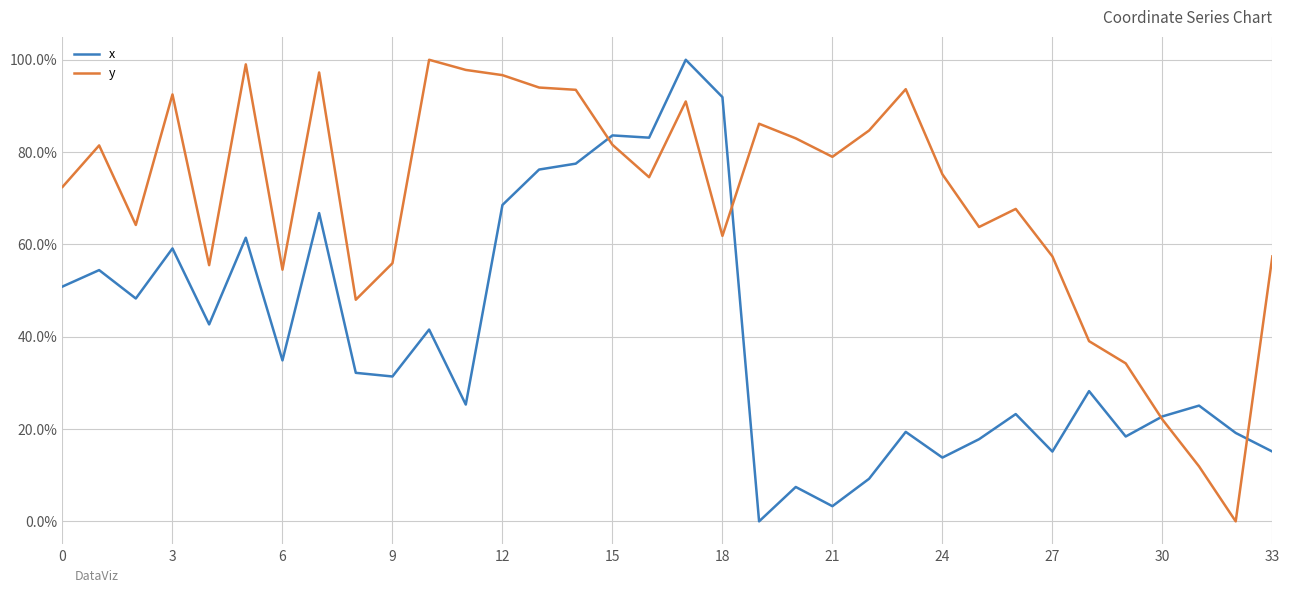

What are all the series names shown in the legend?

x, y